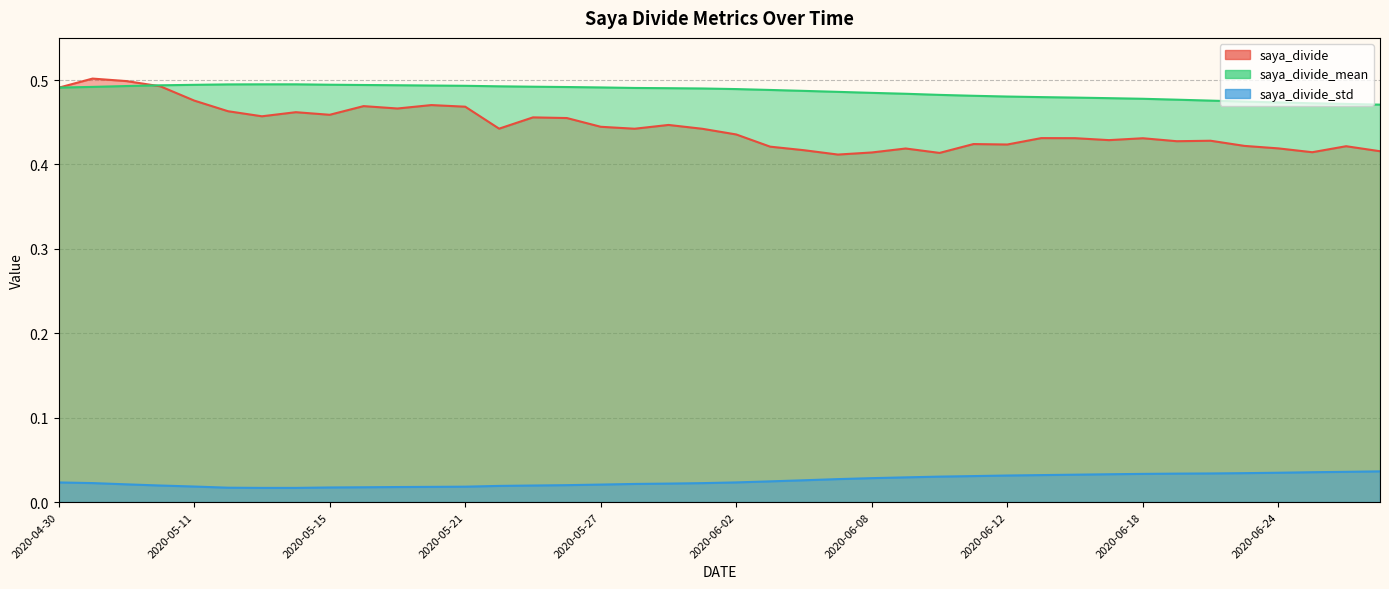

Does the chart have visible grid lines?

Yes